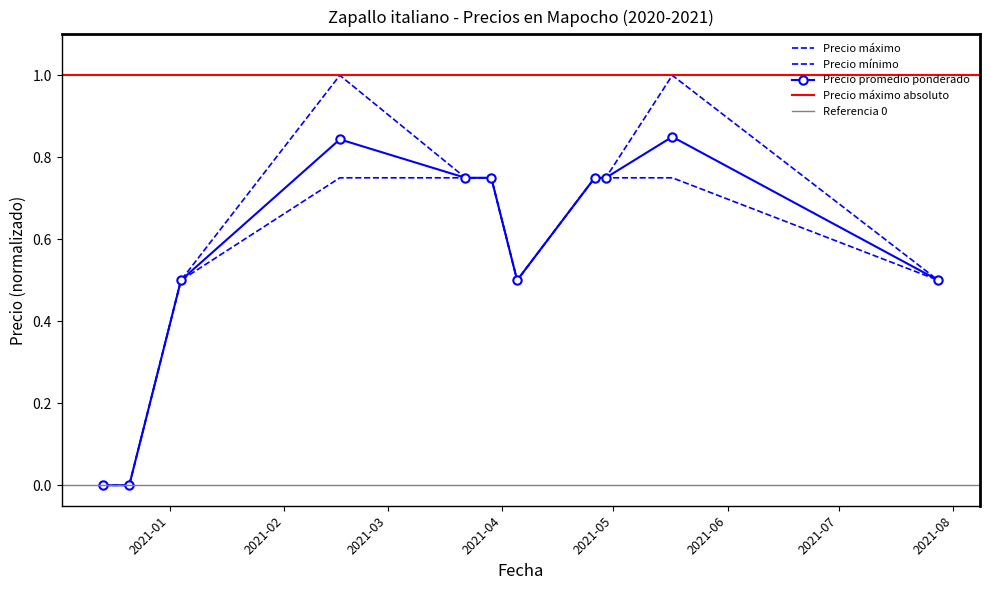

True or false: Precio promedio ponderado has more than 0 points higher than both neighbors.

True